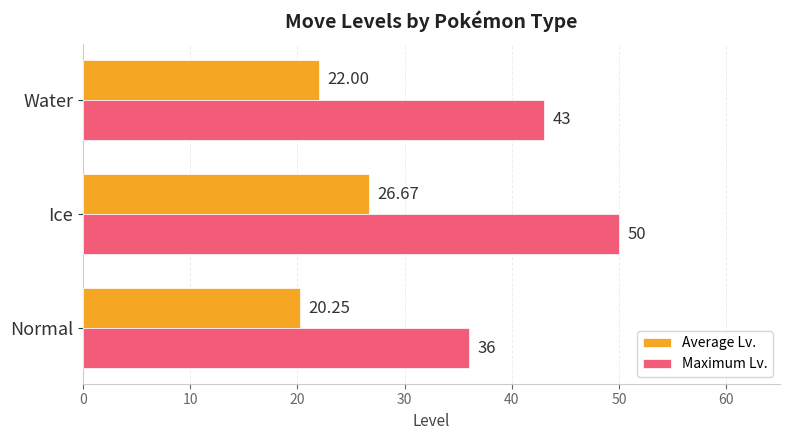

Is the value of Average Lv. at Normal greater than the value of Maximum Lv. at Normal?

No